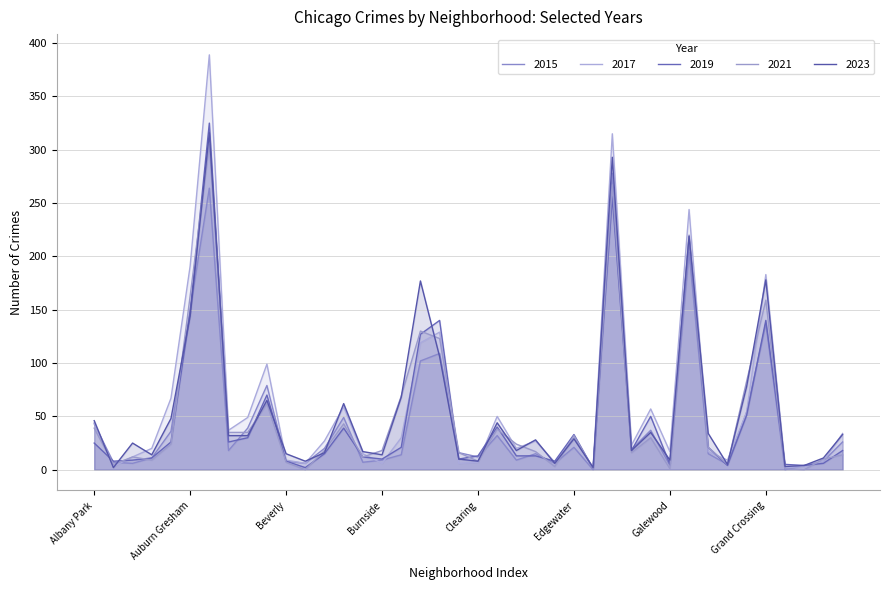

Is the value of 2015 at Clearing greater than the value of 2017 at Douglas?

No